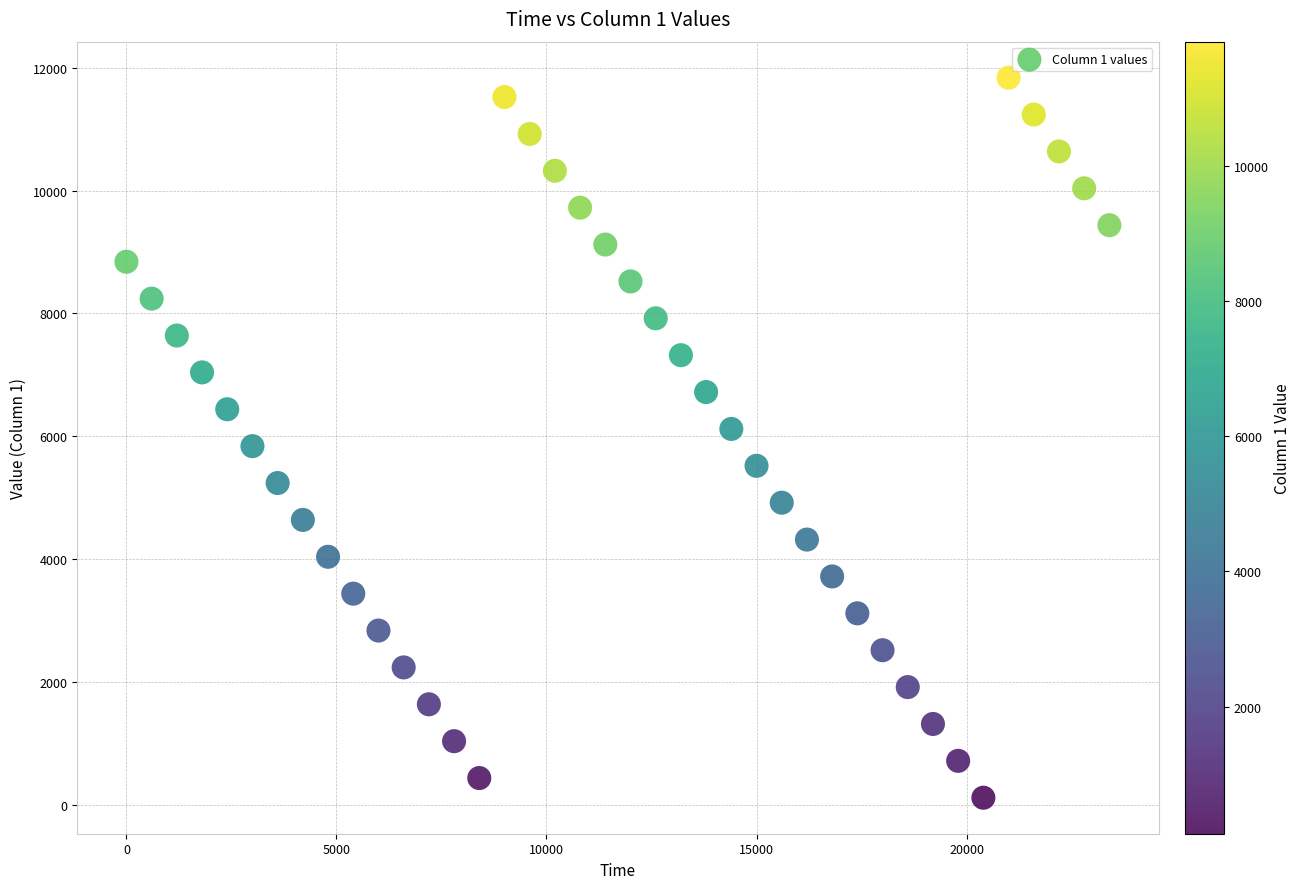

What is the range of Y values (max minus min)?

11715